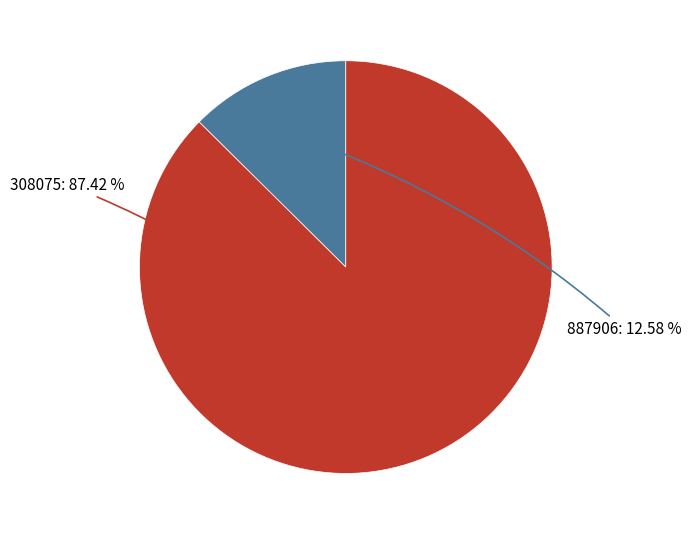

What is the ratio of the value at 308075 to the value at 887906?

6.9